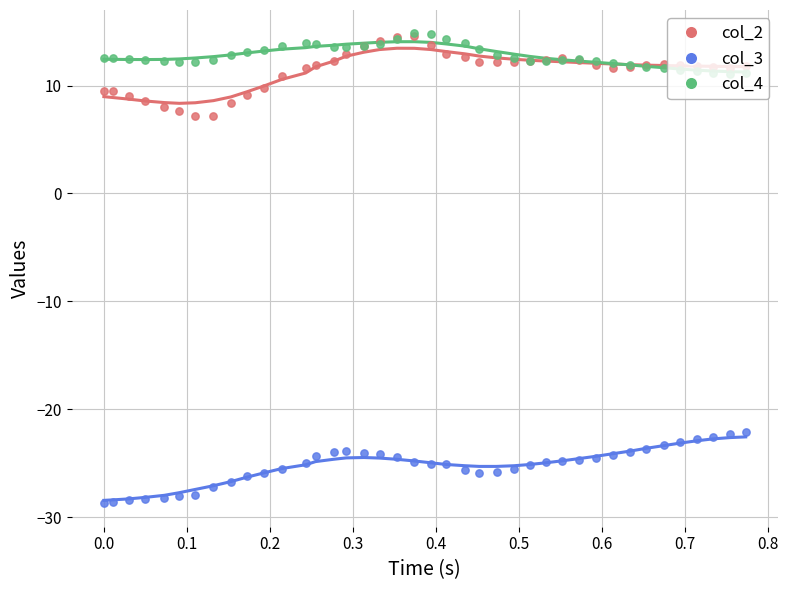

Which series has the largest total across all categories?

col_4